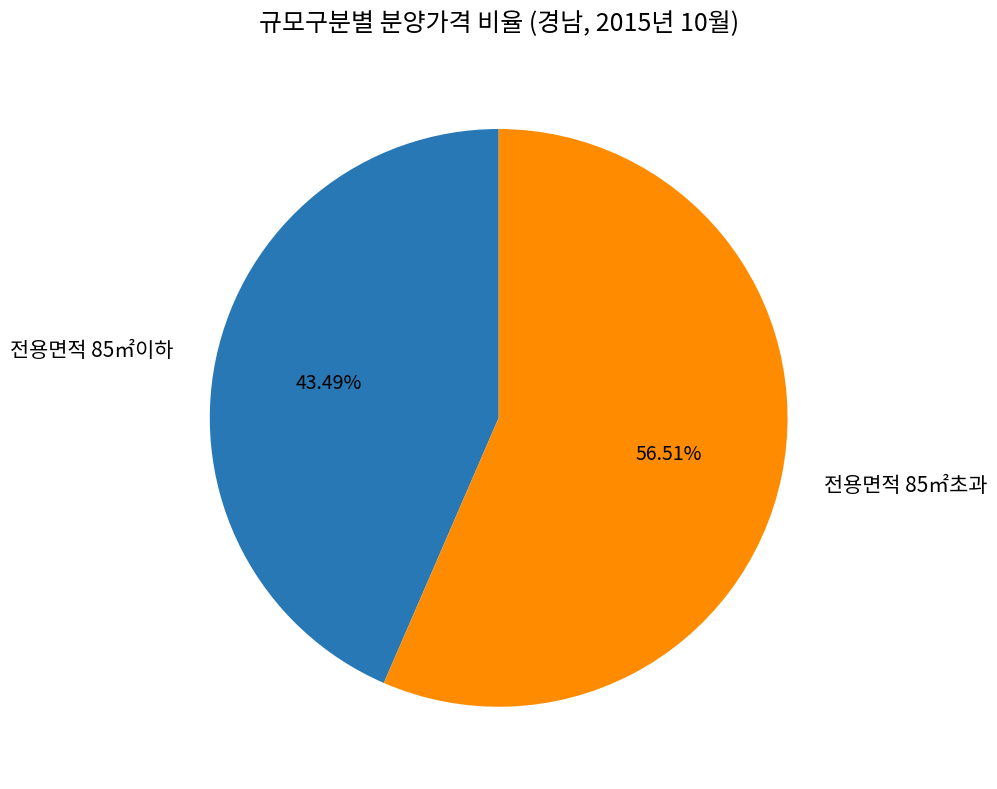

Which has a higher value, 전용면적 85㎡이하 or 전용면적 85㎡초과?

전용면적 85㎡초과